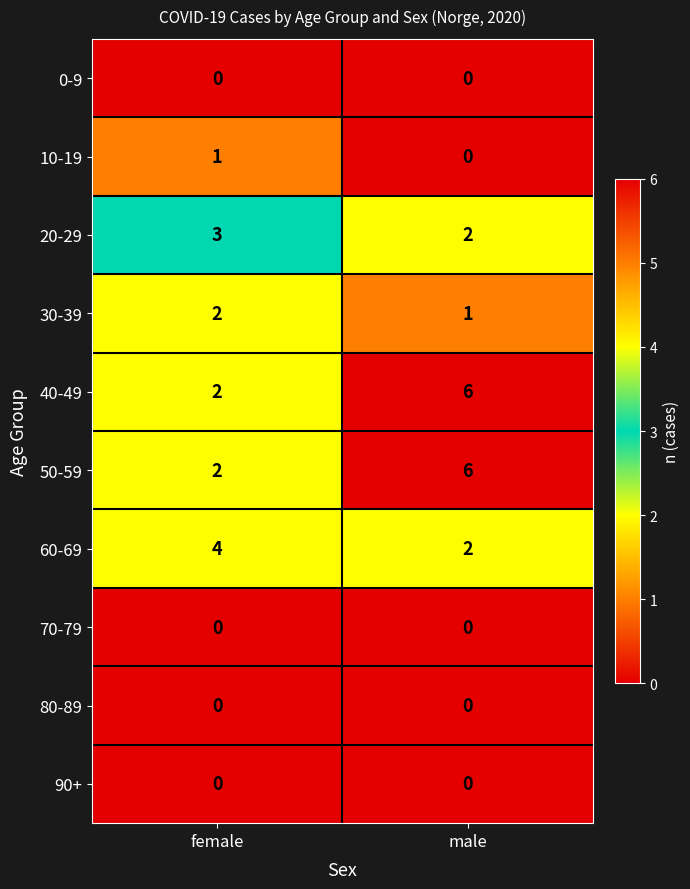

At which category is the sum across all series the highest?

male